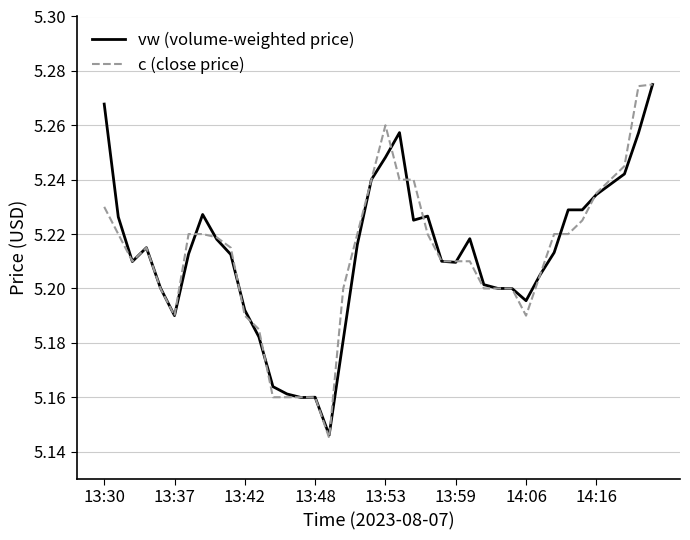

Which series has the widest spread of values?

c (close price)